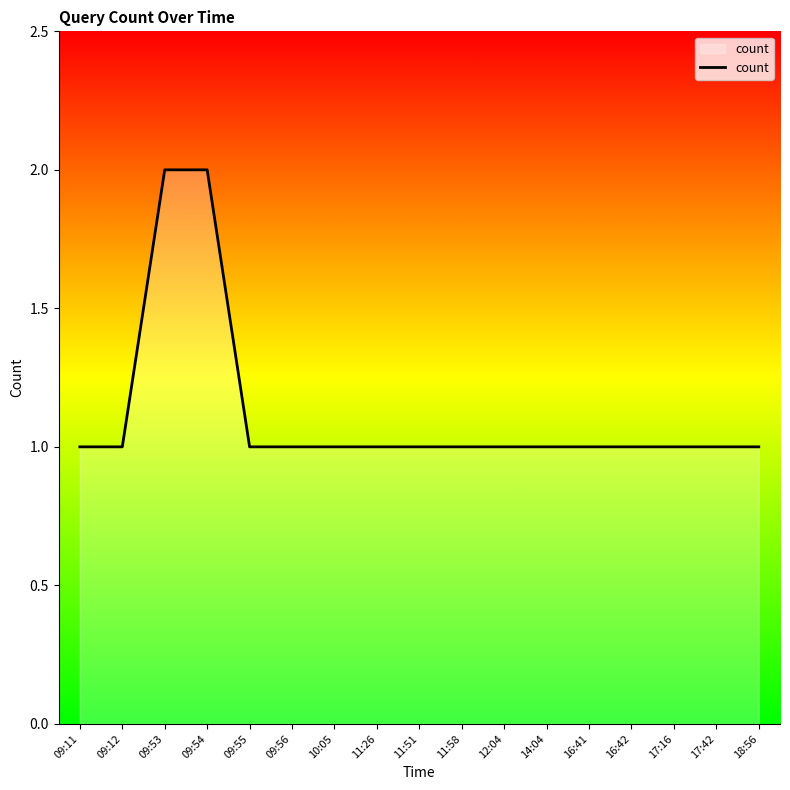

What is the smallest value displayed?

1